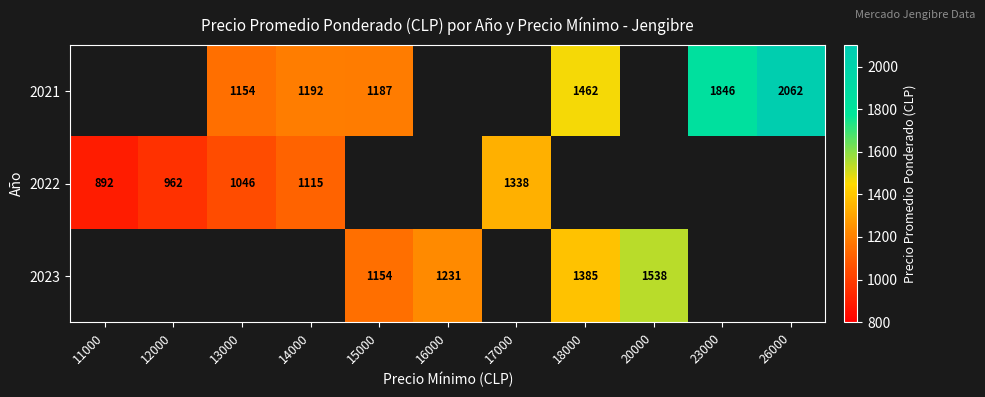

The 2023 series shows 1385 at 18000. True or false?

True